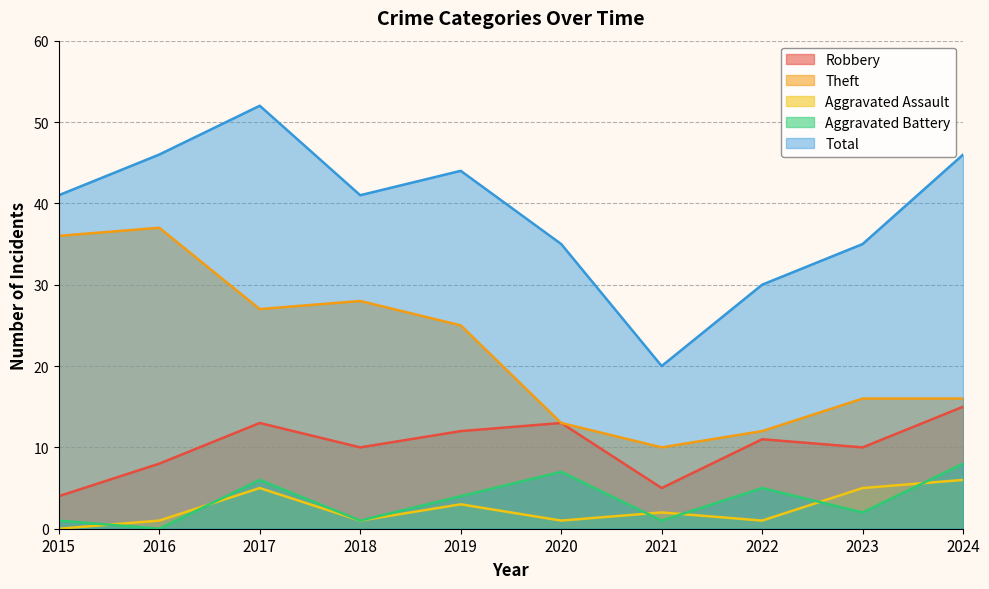

What are all the series names shown in the legend?

Robbery, Theft, Aggravated Assault, Aggravated Battery, Total